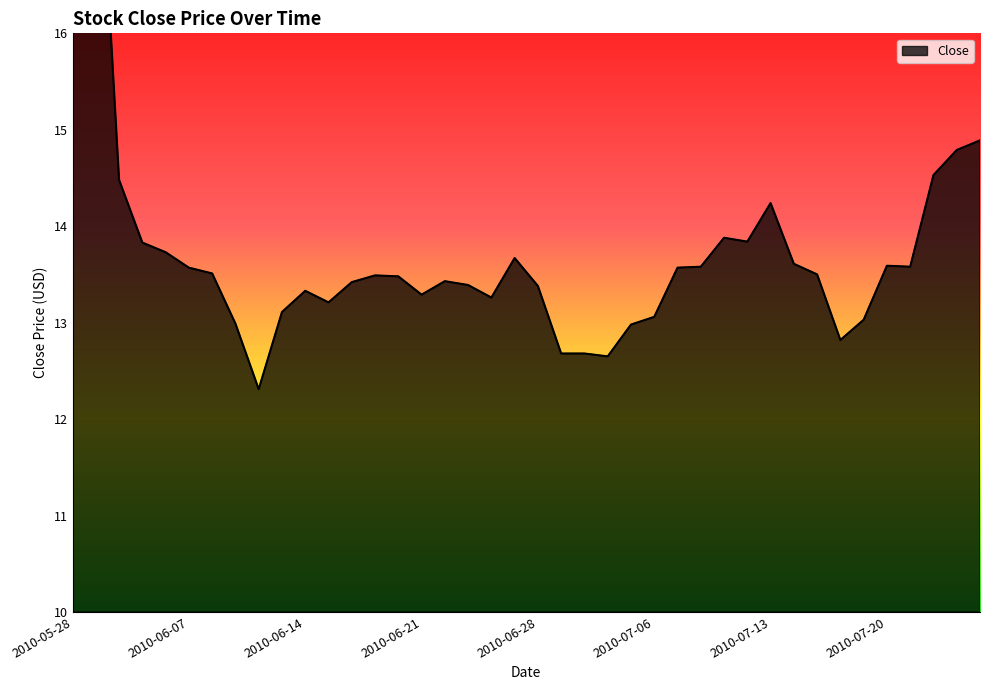

How many interior local valleys (lower than both neighbors) does the data have?

8